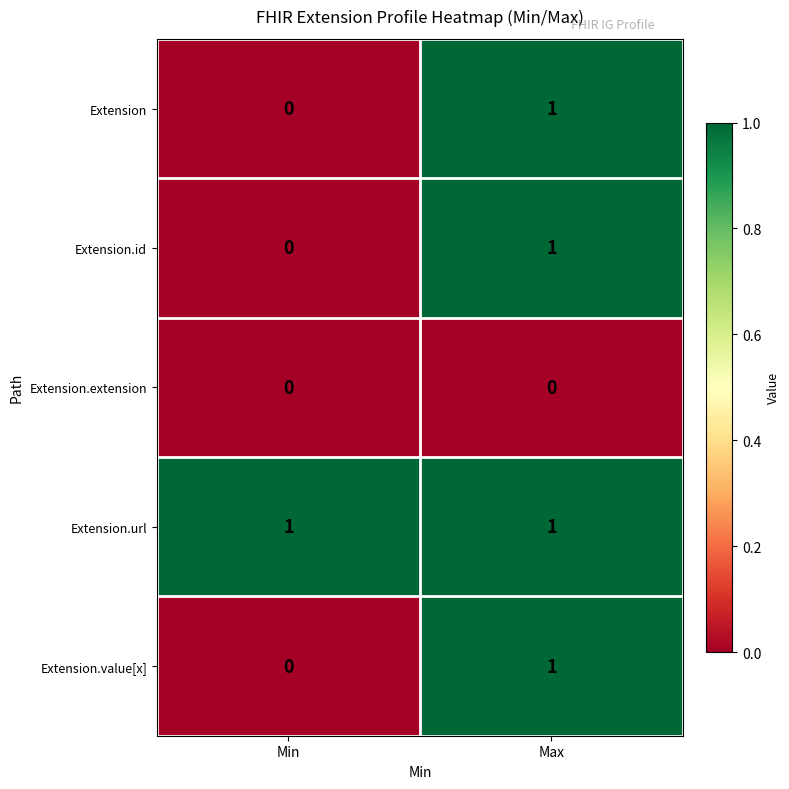

Is it true that Extension.url equals 1 at Min?

True